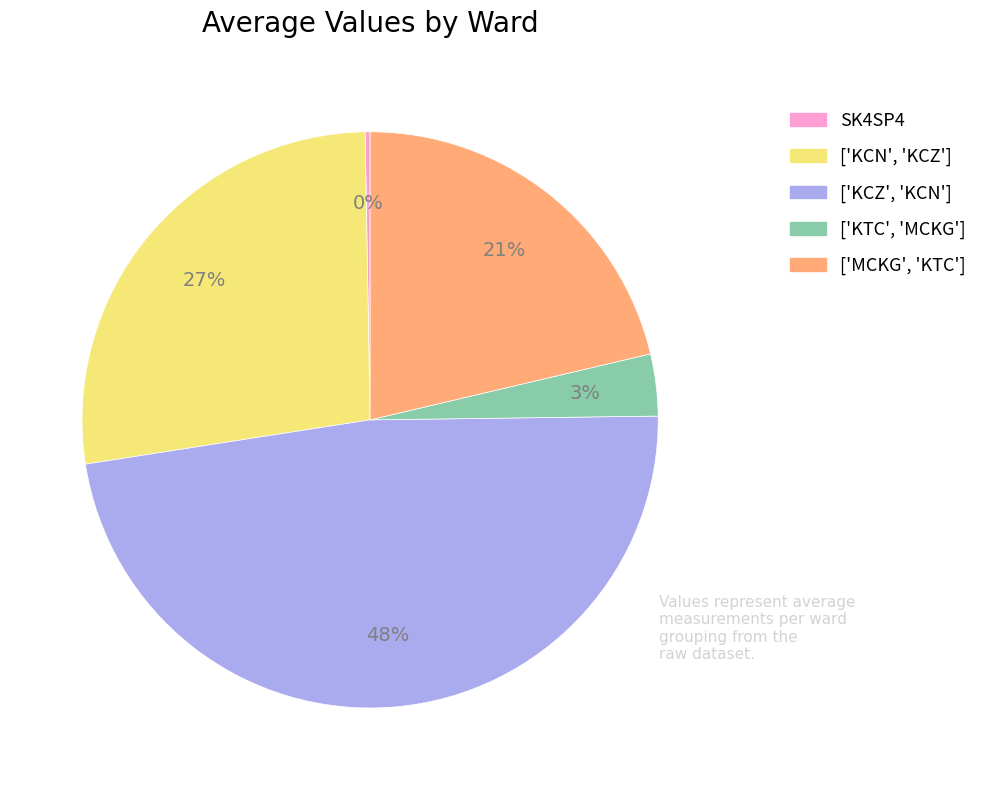

Approximately how many times larger is the value at ['KCZ', 'KCN'] compared to ['KCN', 'KCZ']?

1.8